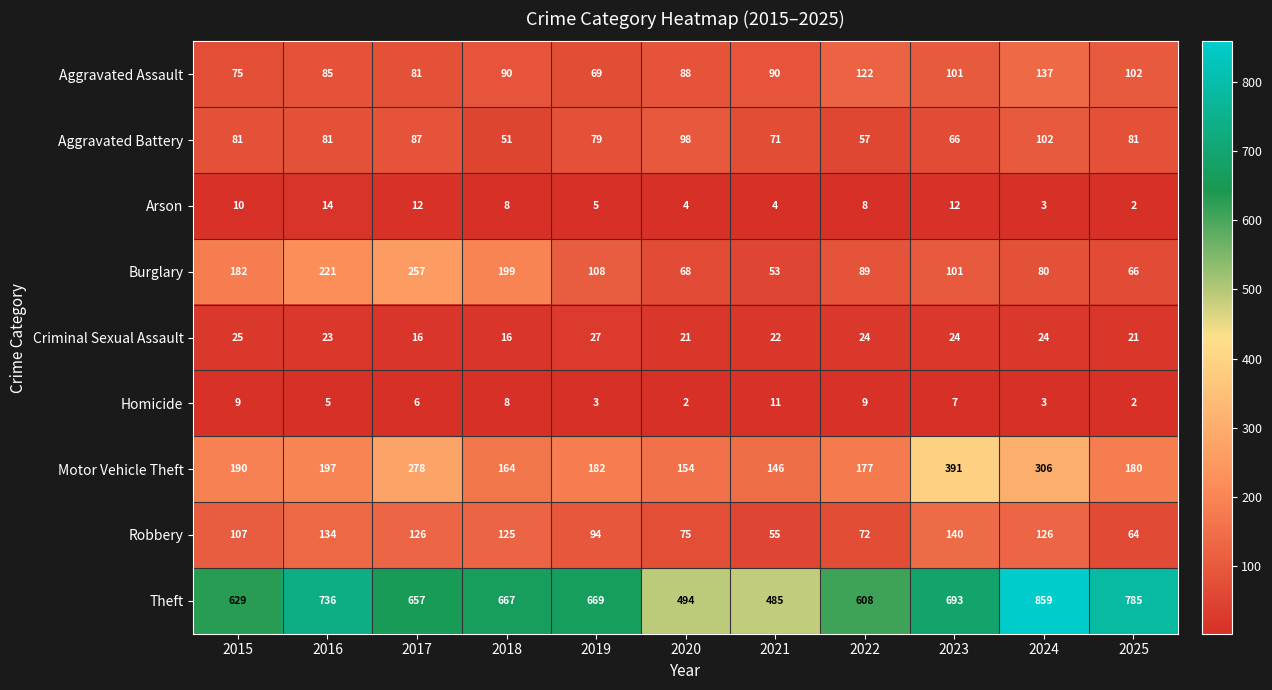

What is the difference between the Aggravated Battery values at 2016 and 2020?

17